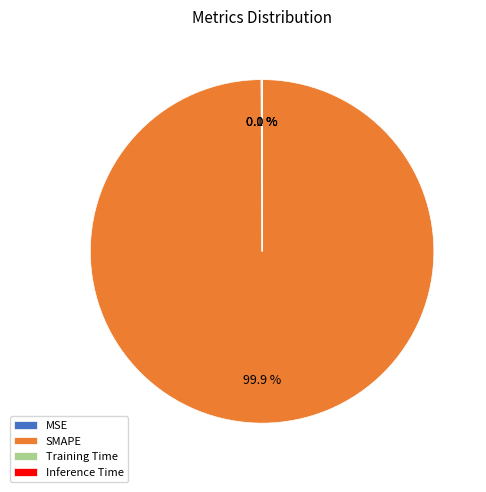

Which slice is the largest?

SMAPE